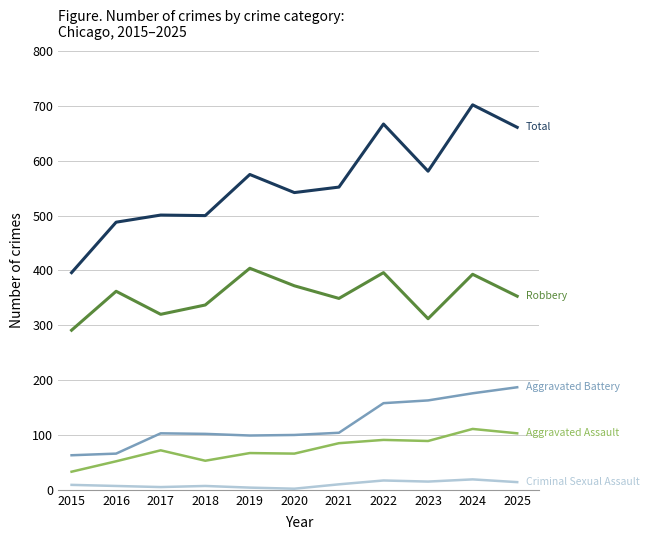

What is the spread (max minus min) of values at 2022?

650